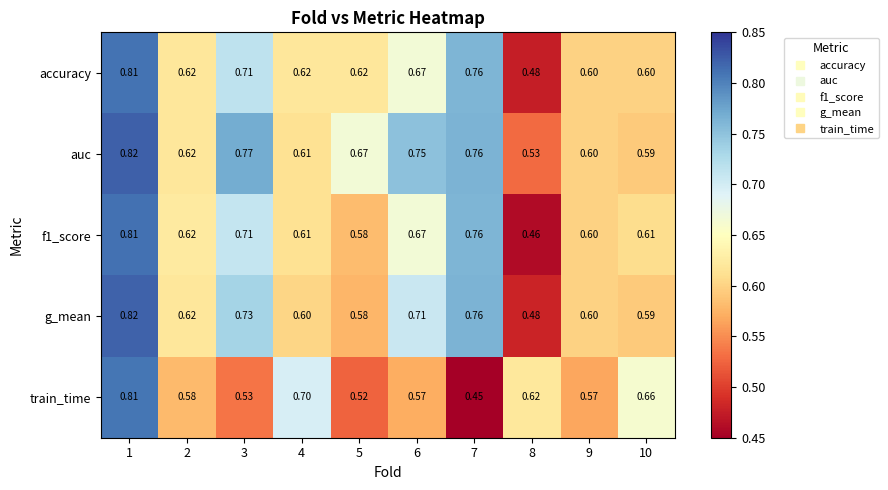

At how many categories does at least one series exceed 0?

10